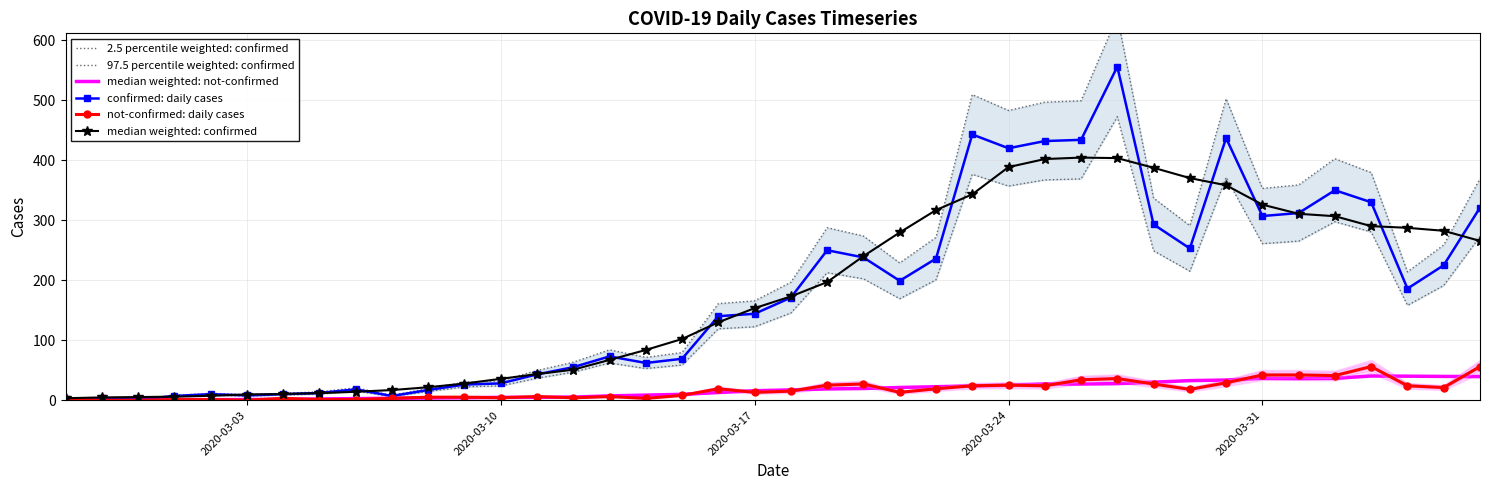

True or false: 2.5 percentile weighted: confirmed and not-confirmed: daily cases cross at least once.

False